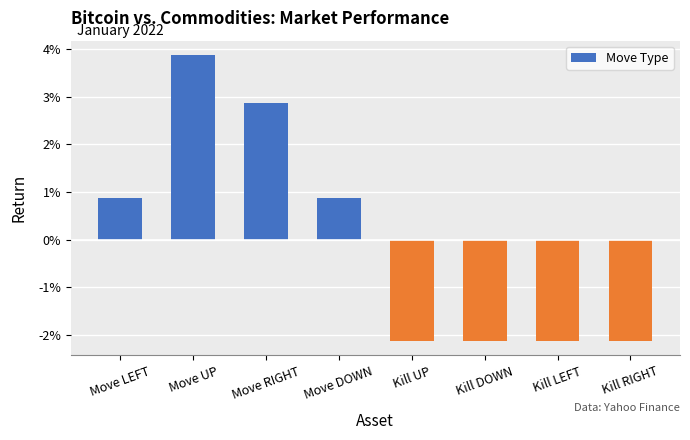

How many data points are less than 0?

4